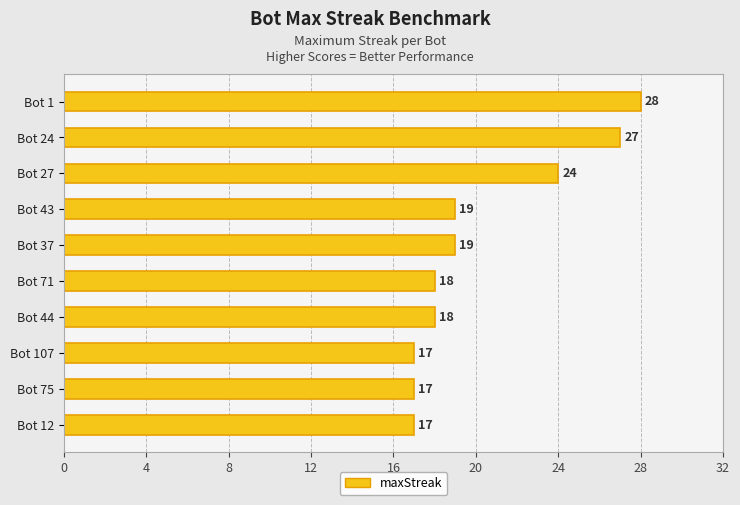

True or false: the data shows 18 at Bot 71.

True